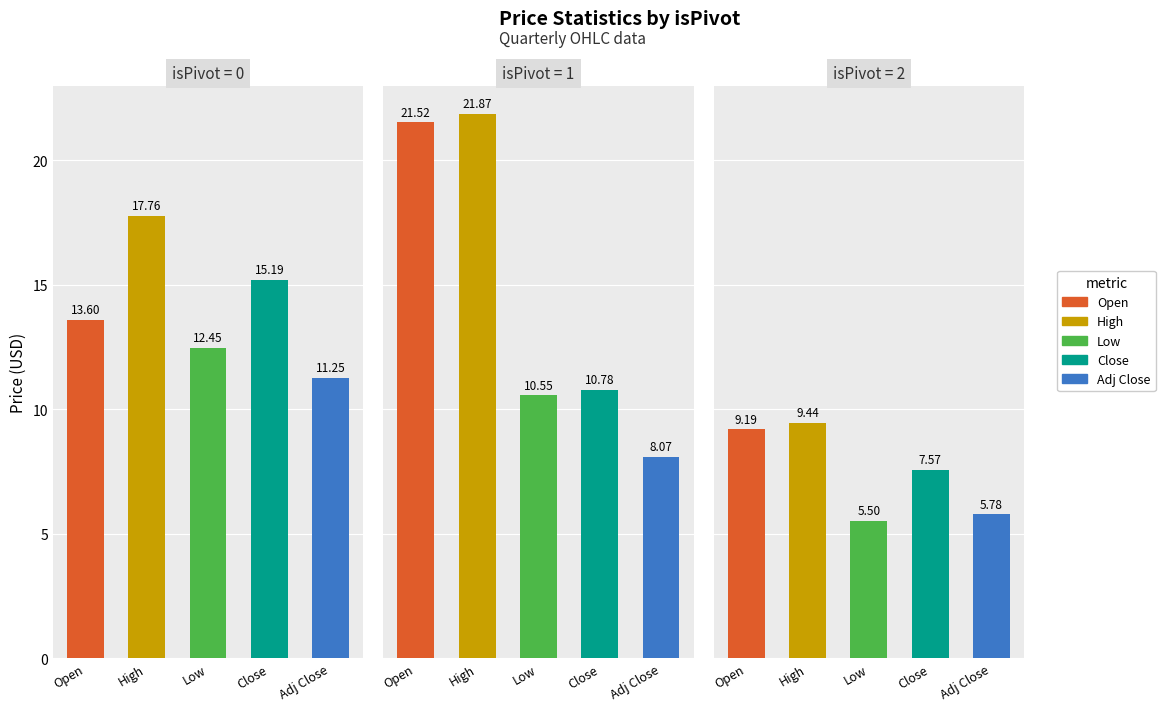

What is the difference between the maximum and second lowest values in the Low series?

1.9